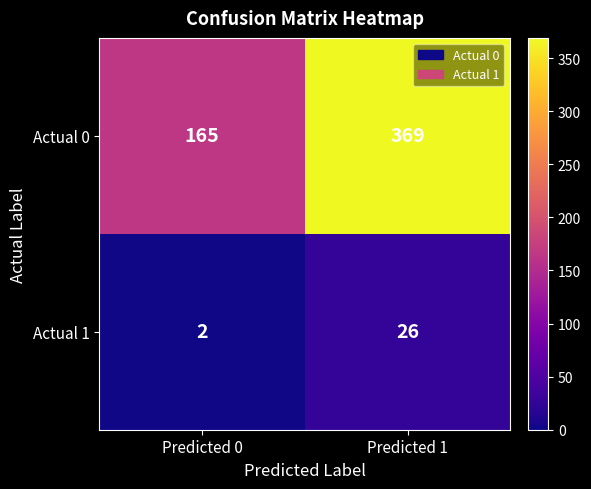

Which series has the widest spread of values?

Actual 0